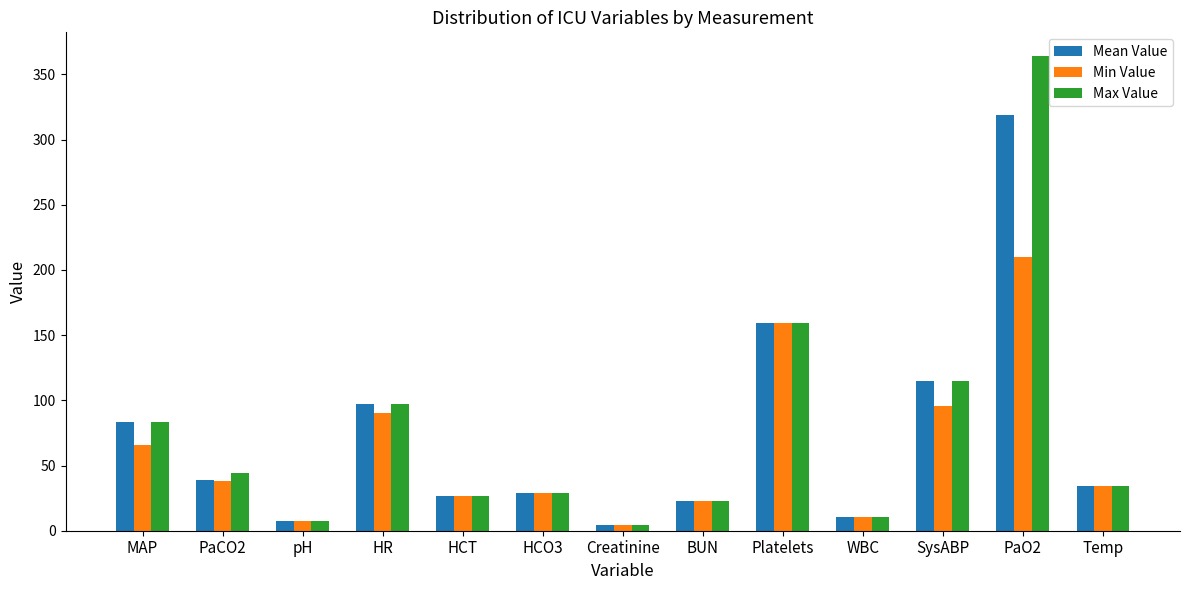

What is the label of the 10th bar from the right?

HR